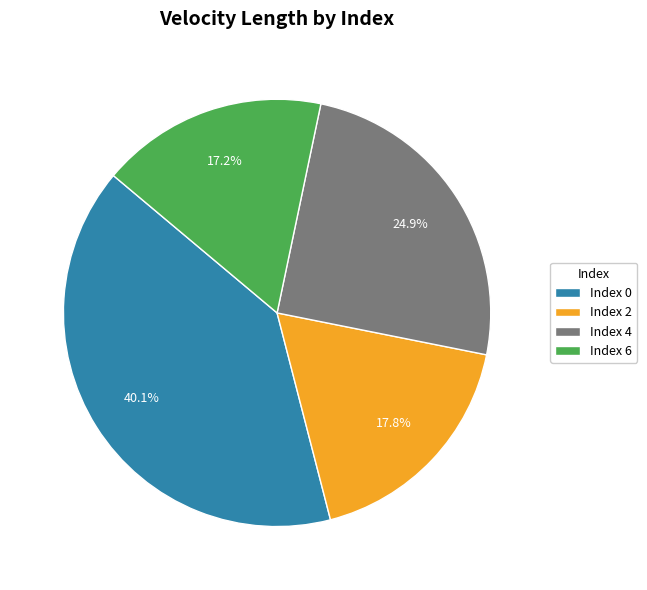

What is the total percentage of Index 2 and Index 4?

42.7%